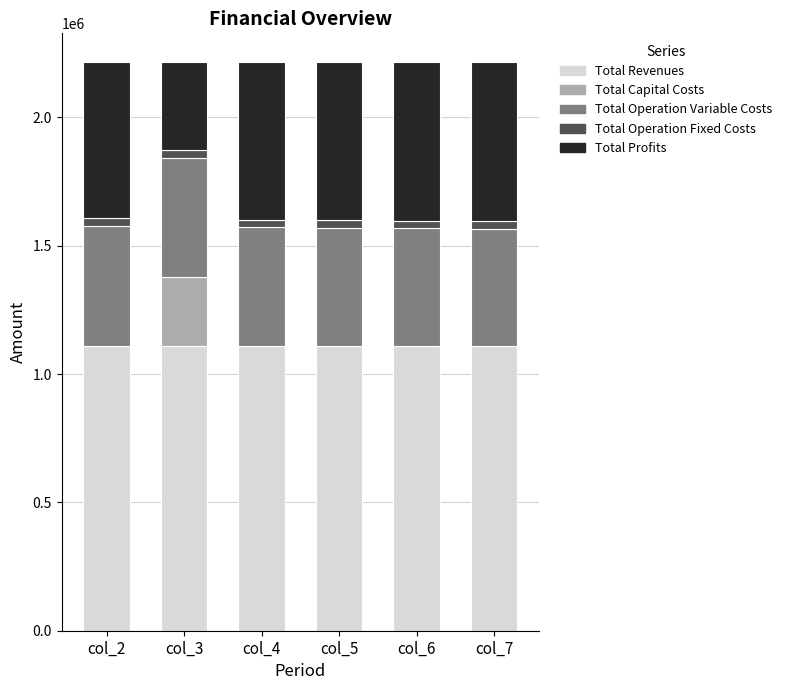

The value of Total Revenues at col_6 is 332804.9. True or false?

False